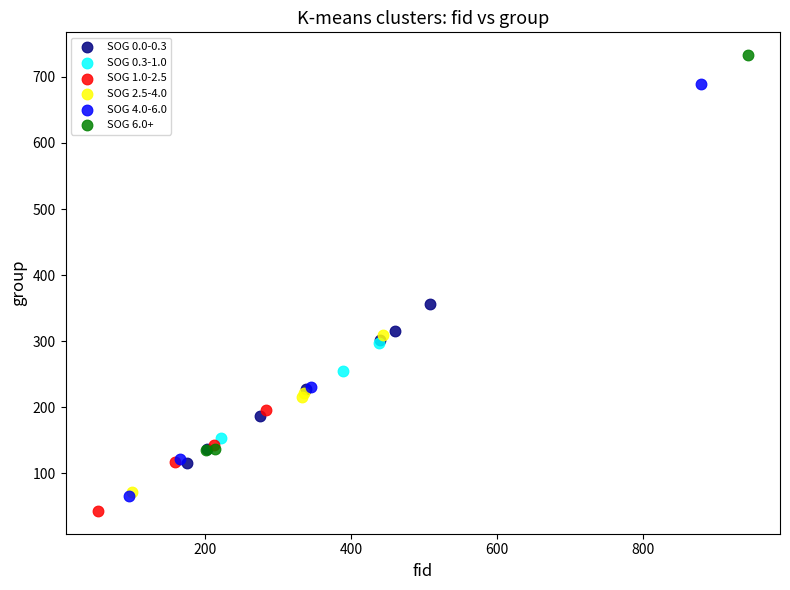

Which series contains the highest Y value?

SOG 6.0+